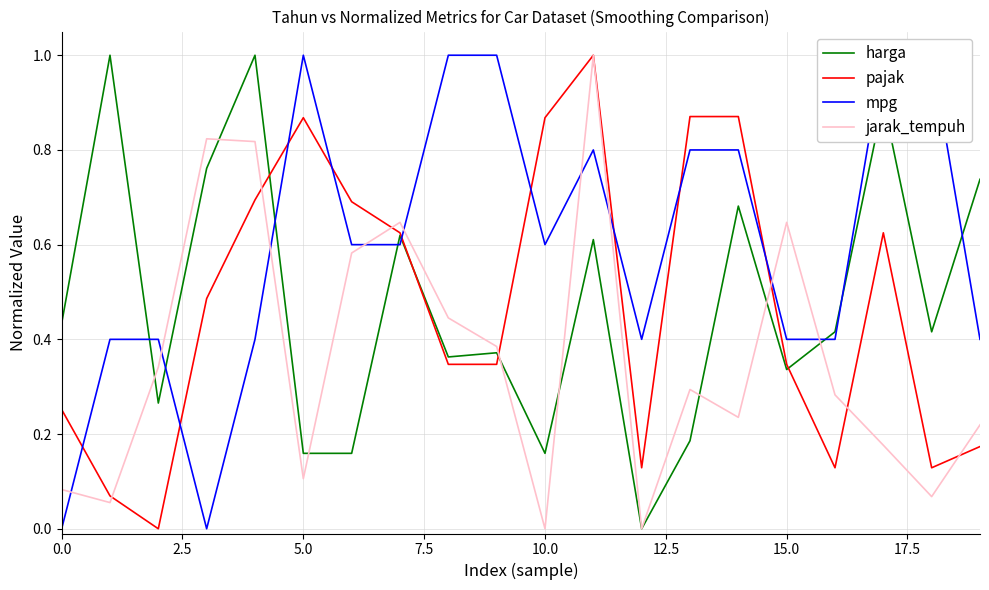

What is the difference between the second highest and second lowest values in the pajak series?

0.8